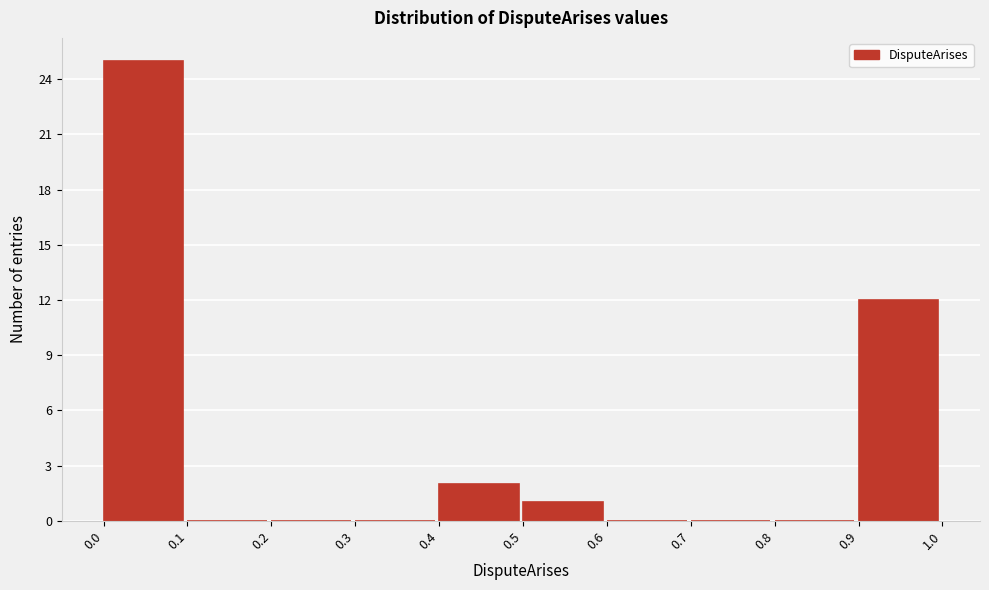

What is the height of the bar covering 0.4 to 0.5 on the x-axis? The values are not printed on the chart, so give them approximately, as read against the axis.

2